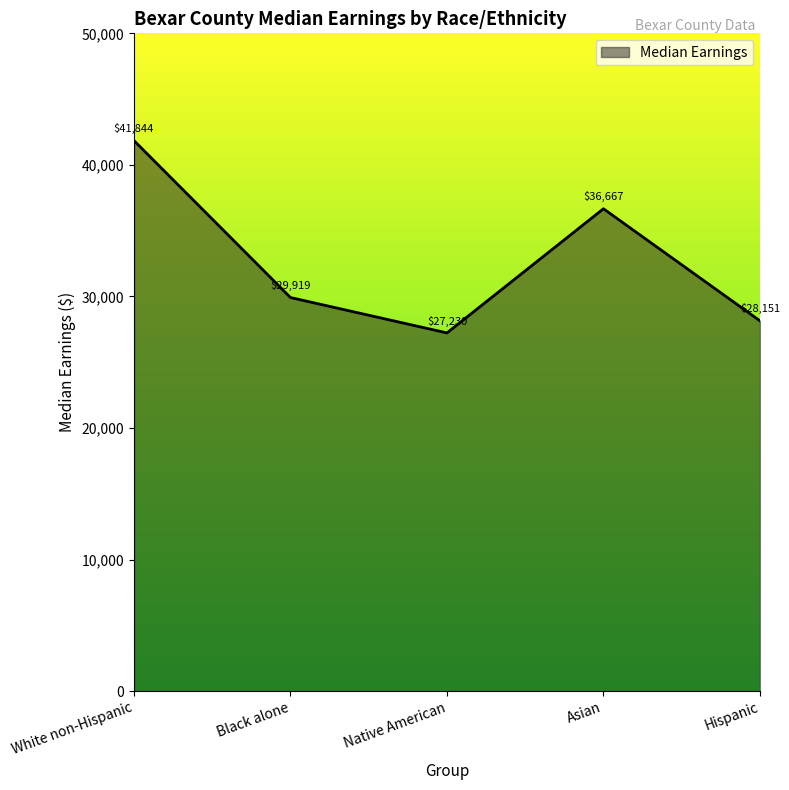

True or false: the data shows 64304 at White non-Hispanic.

False